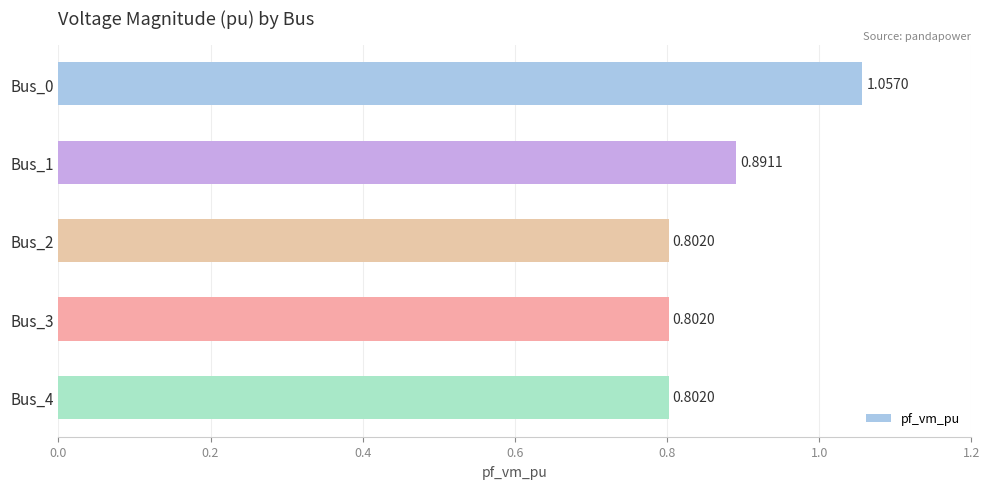

What is the sum of the values at Bus_4 and Bus_2?

1.6